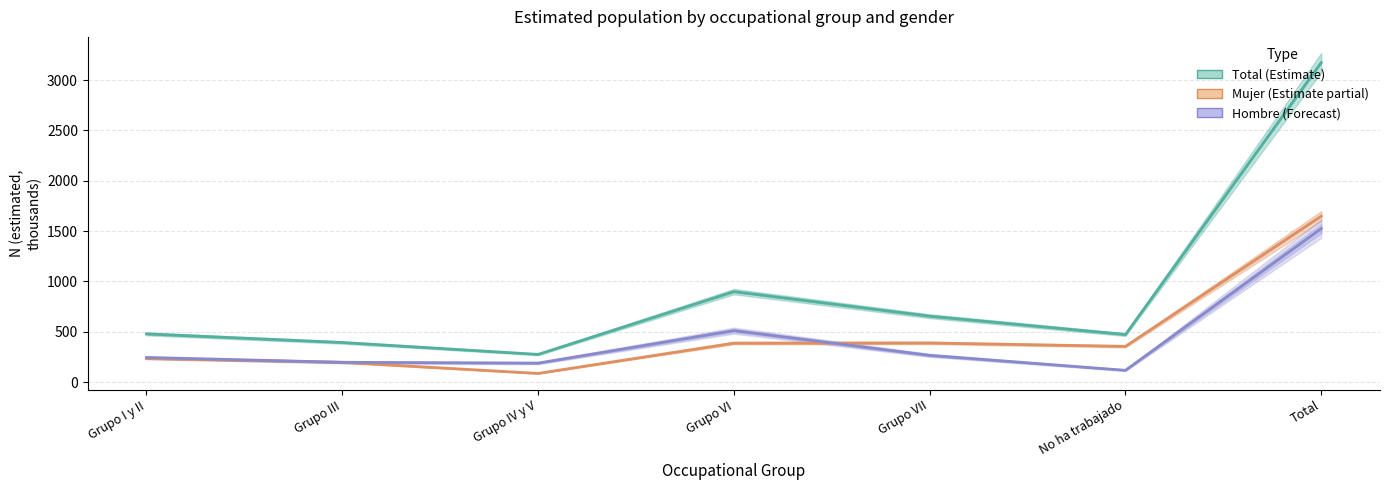

What is the difference between the second highest and minimum values in the Total (Estimate) series?

623.6